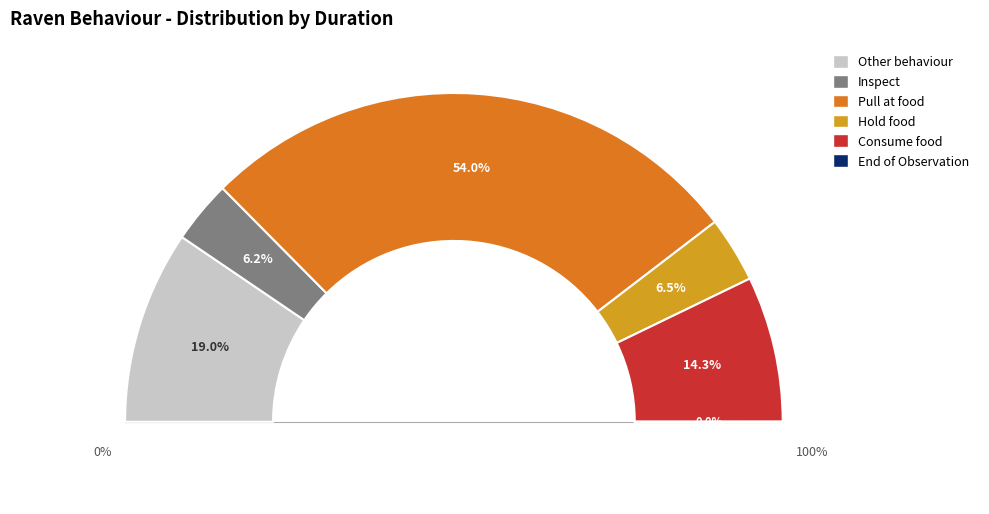

How much of the chart is everything except End of Observation?

100.0%